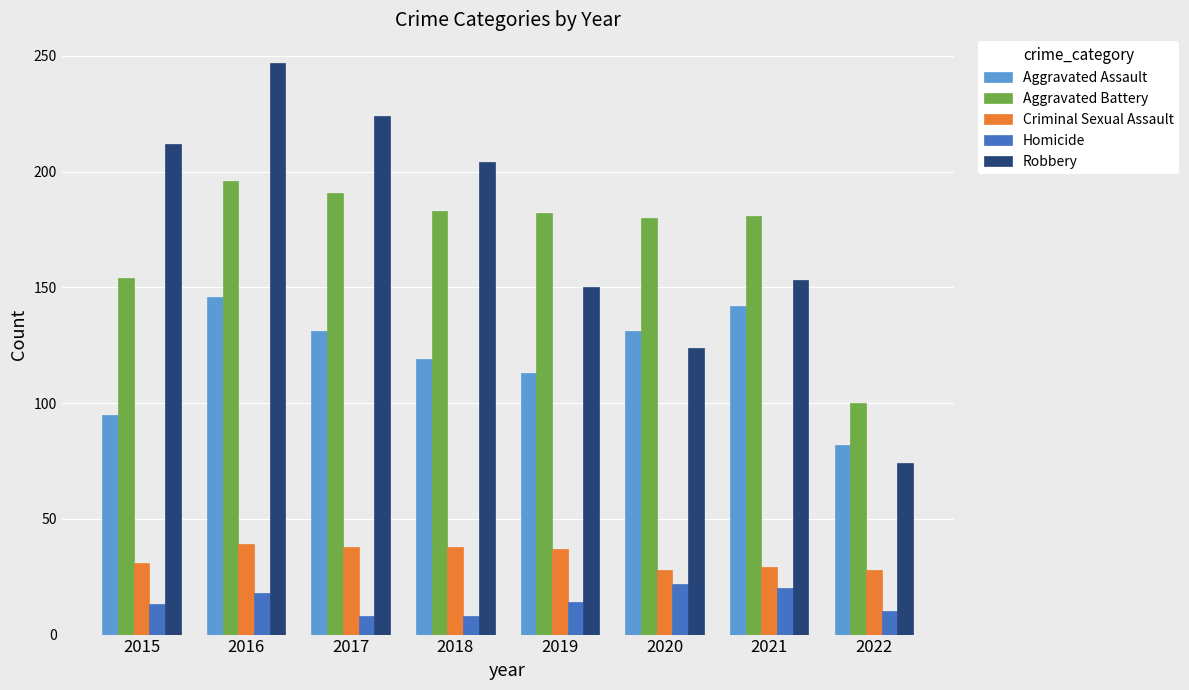

What is the difference between the Robbery values at 2020 and 2016?

123